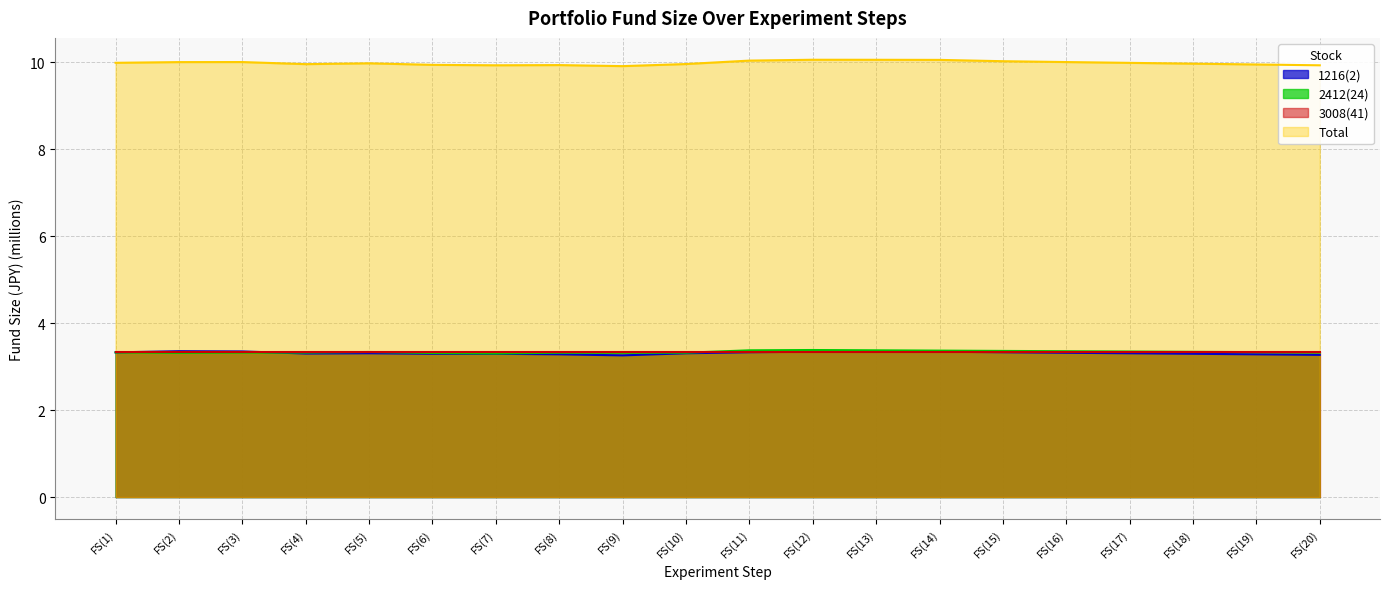

The 2412(24) series shows 1.9 at FS(14). True or false?

False